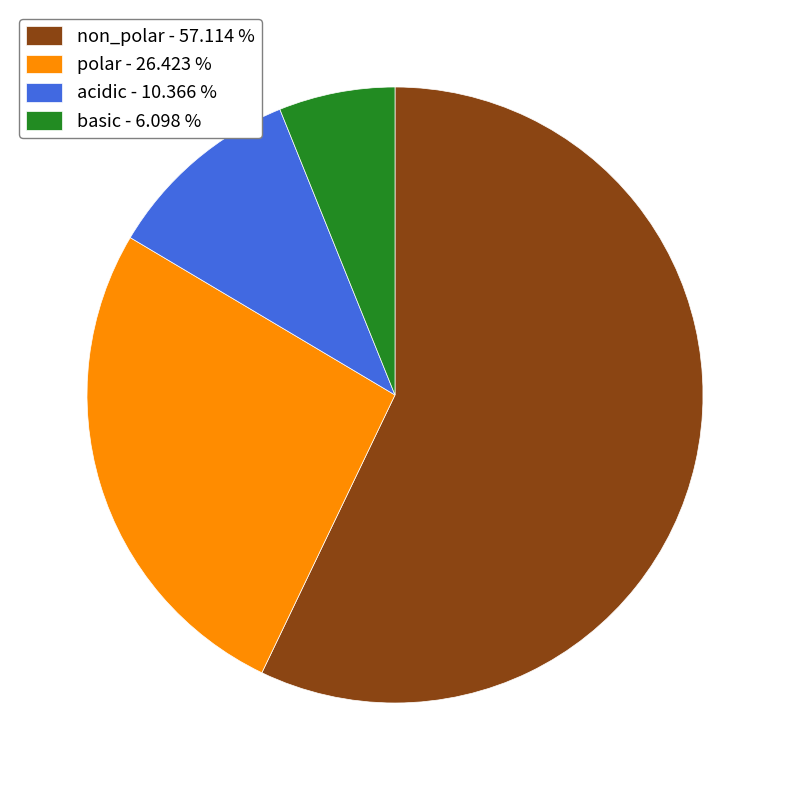

Which category has the biggest portion of the pie?

non_polar